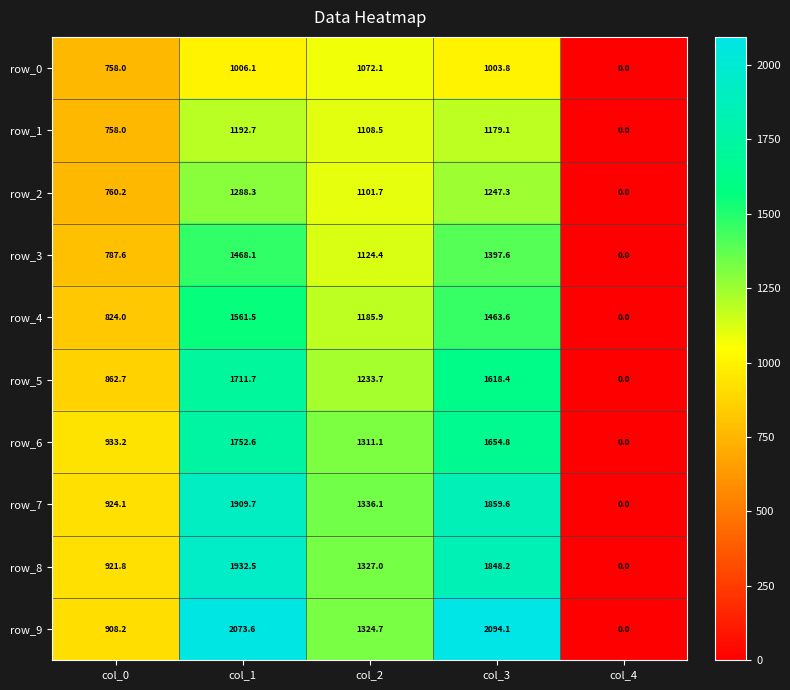

What is the difference between the row_3 values at col_1 and col_0?

680.5